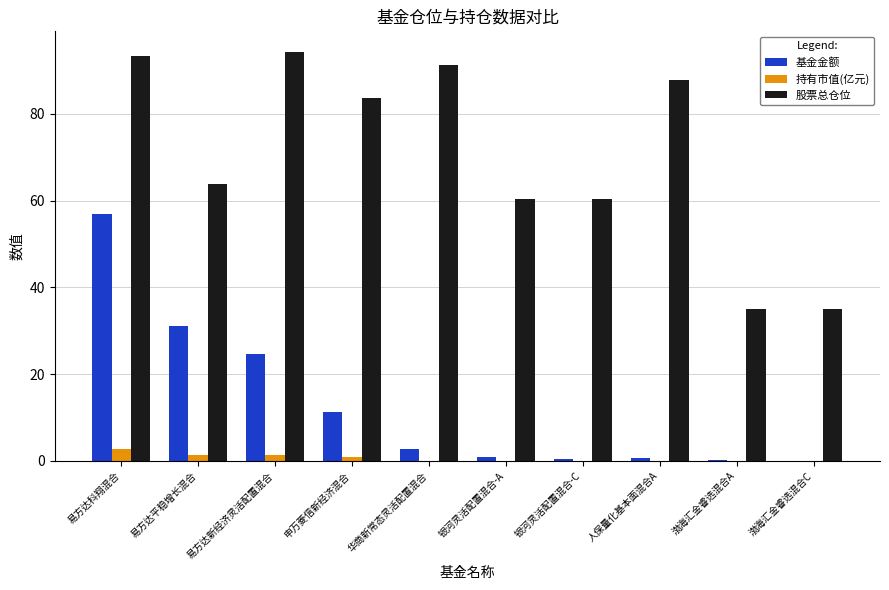

Which series changed the most between 易方达新经济灵活配置混合 and 渤海汇金睿选混合C?

股票总仓位